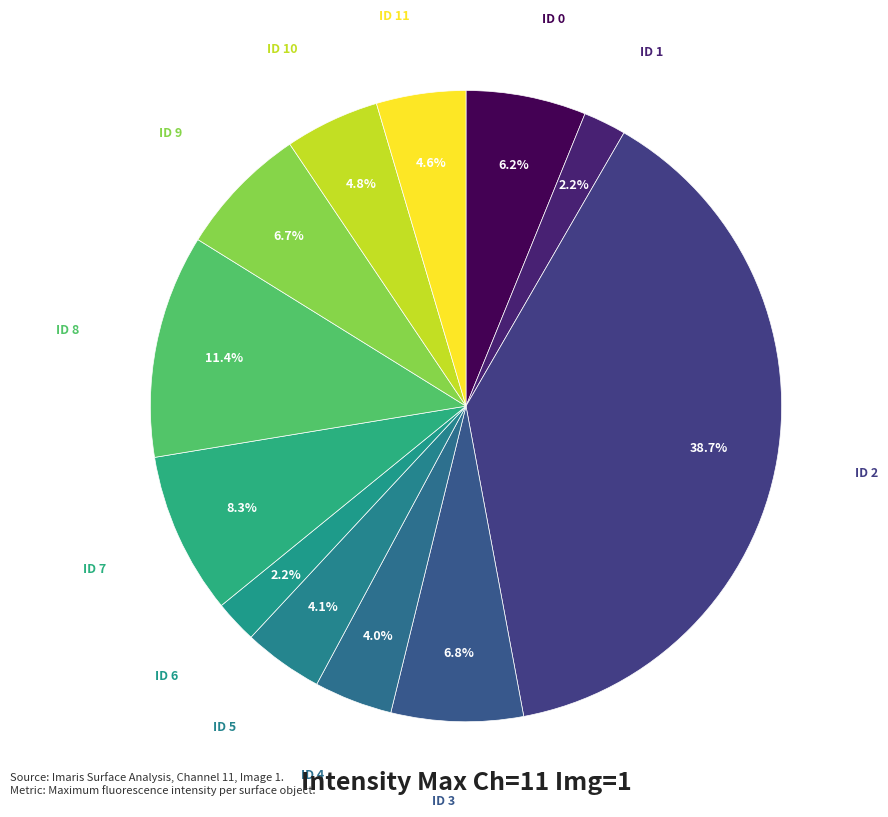

Is there any slice that represents more than half of the pie?

No